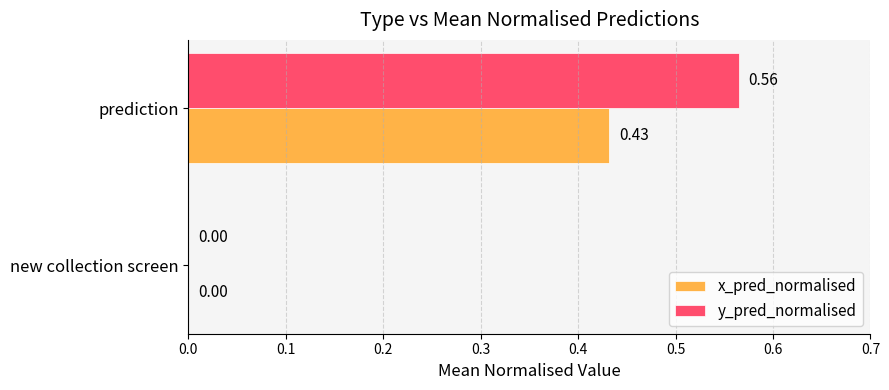

How many series are shown in this chart?

2